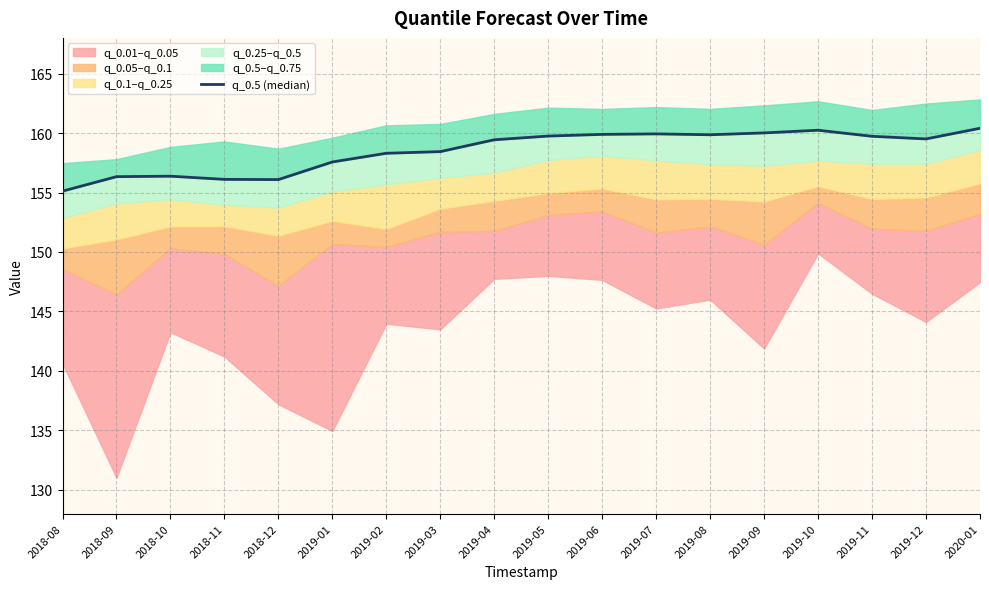

Does the chart have visible grid lines?

Yes